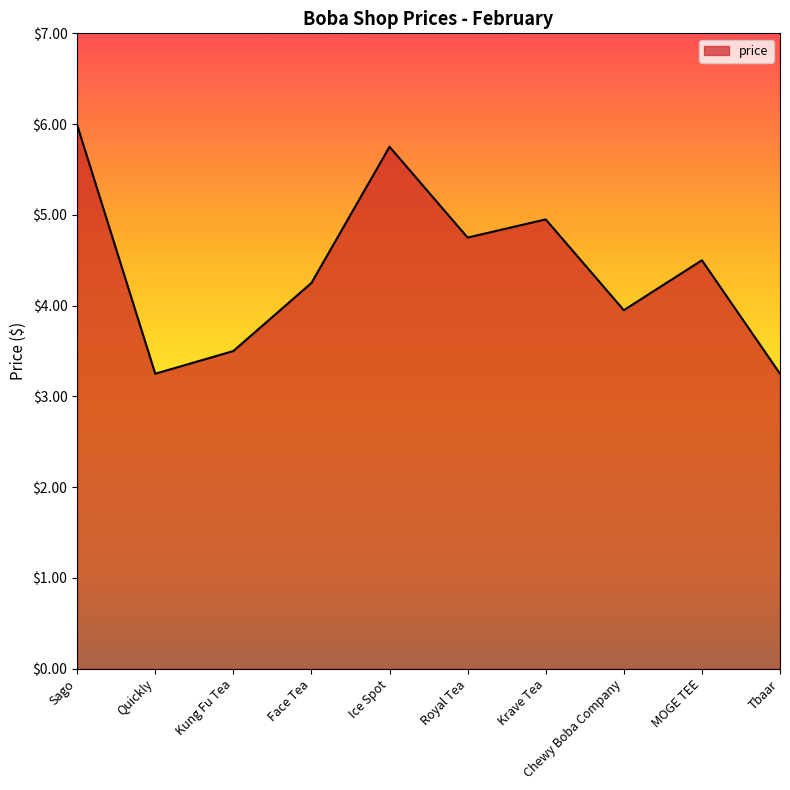

The chart shows a value of 3.2 at Tbaar. True or false?

True